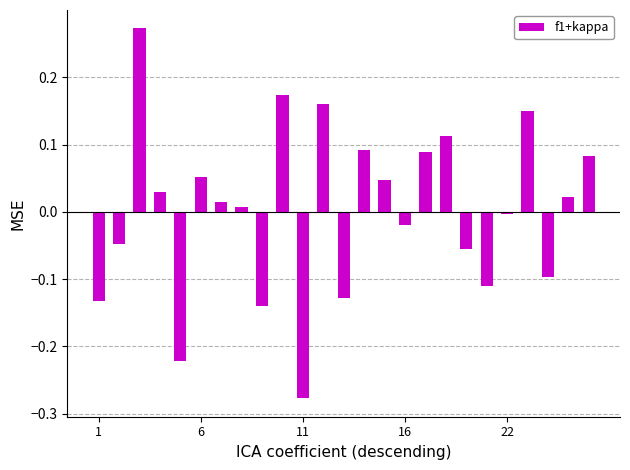

What is the difference between the maximum and second lowest values?

0.5